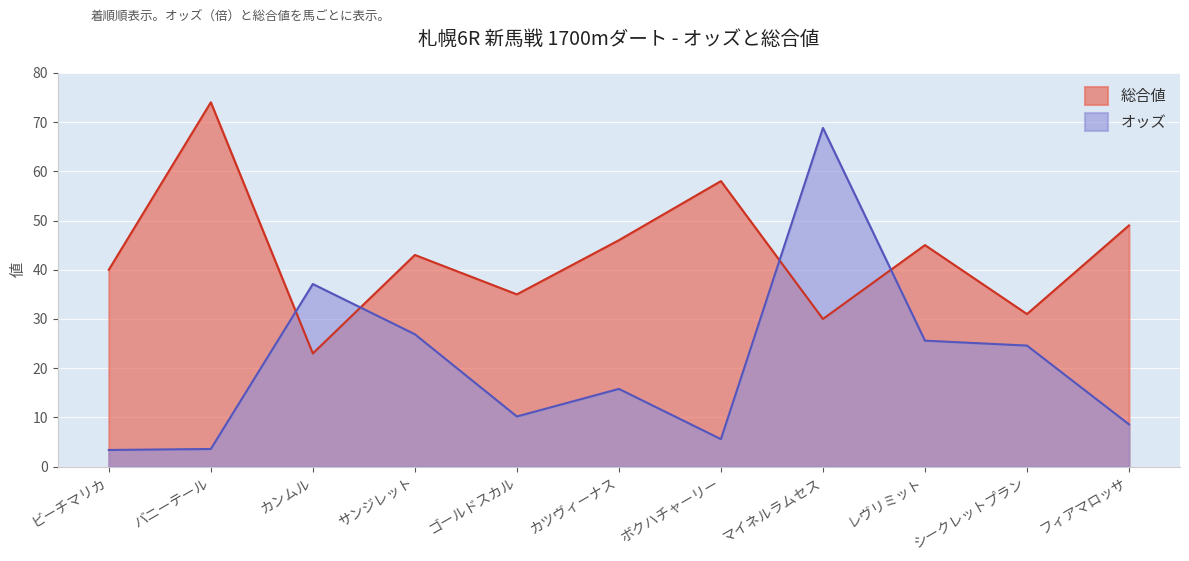

Reading left to right, what are all the values shown in this chart?

オッズ: ビーチマリカ=3.4	バニーテール=3.6	カンムル=37.1	サンジレット=26.9	ゴールドスカル=10.2	カツヴィーナス=15.8	ボクハチャーリー=5.6	マイネルラムセス=68.8	レヴリミット=25.6	シークレットプラン=24.6	フィアマロッサ=8.6
総合値: ビーチマリカ=40.0	バニーテール=74.0	カンムル=23.0	サンジレット=43.0	ゴールドスカル=35.0	カツヴィーナス=46.0	ボクハチャーリー=58.0	マイネルラムセス=30.0	レヴリミット=45.0	シークレットプラン=31.0	フィアマロッサ=49.0